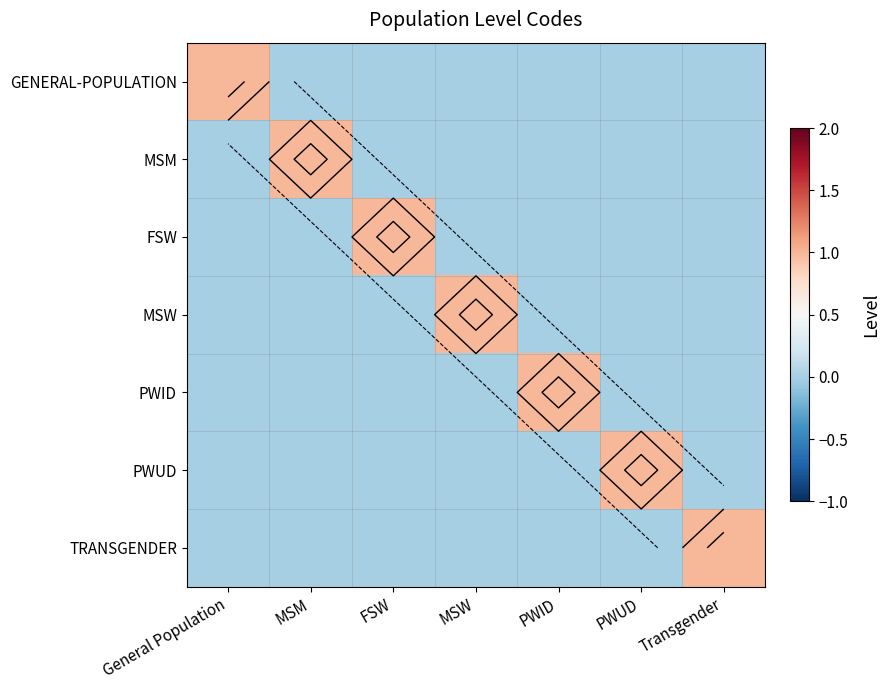

At which category does the chart reach its peak across all series?

General Population